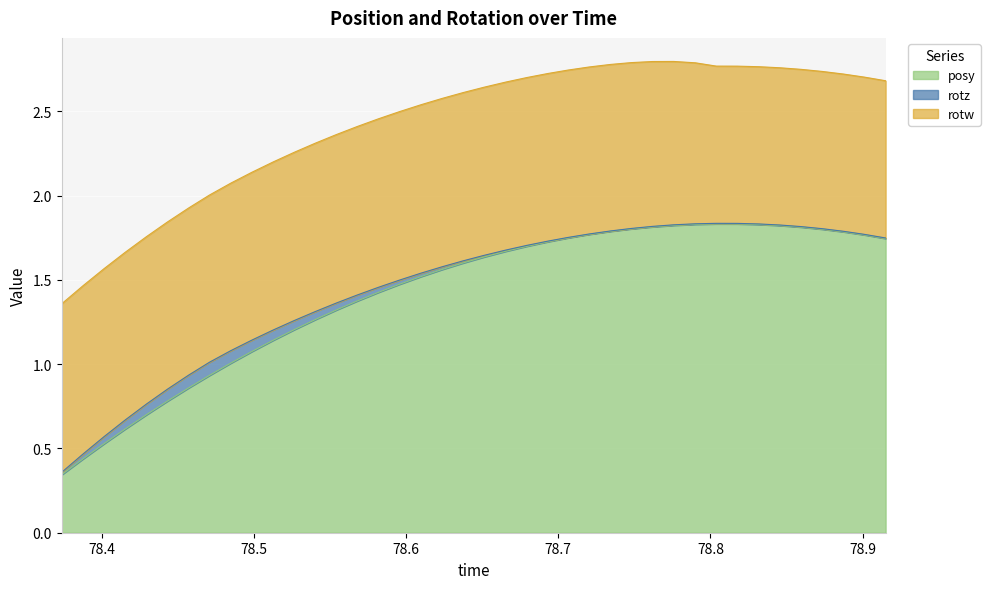

Which category has the highest value across all series?

78.80383